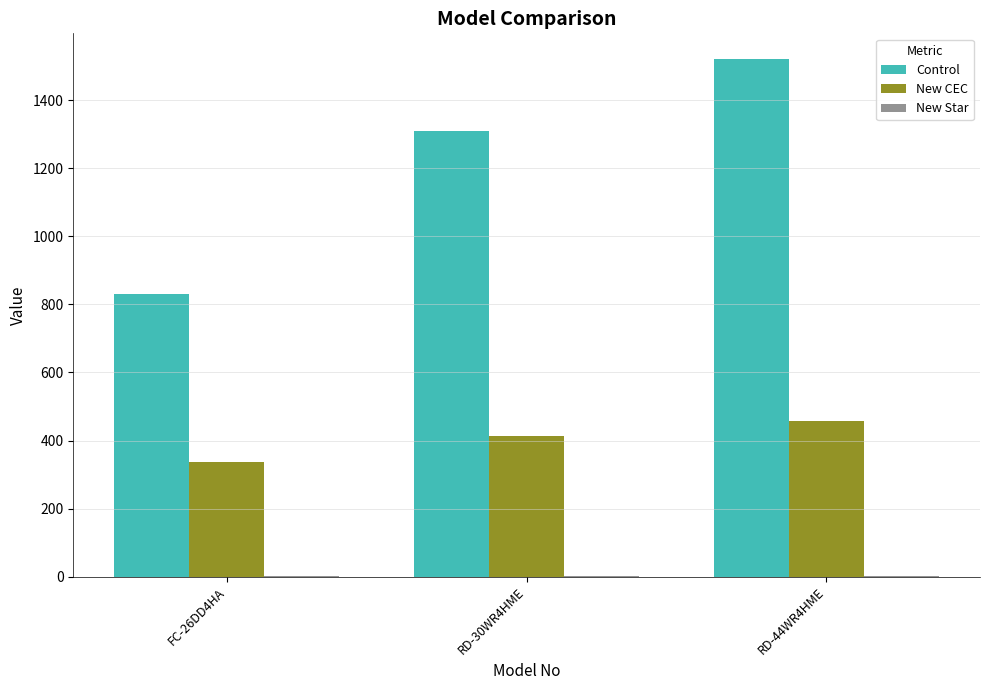

What is the maximum value for New CEC?

458.0